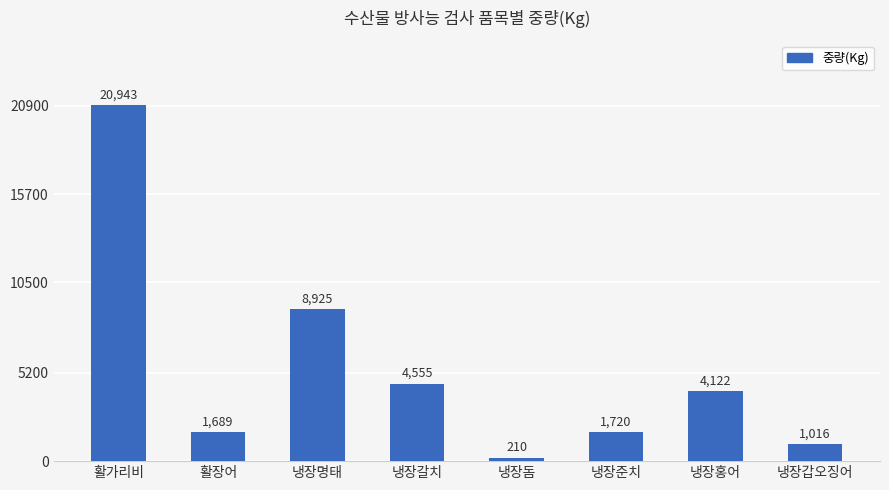

What is the value of the 3rd bar from the left?

8925